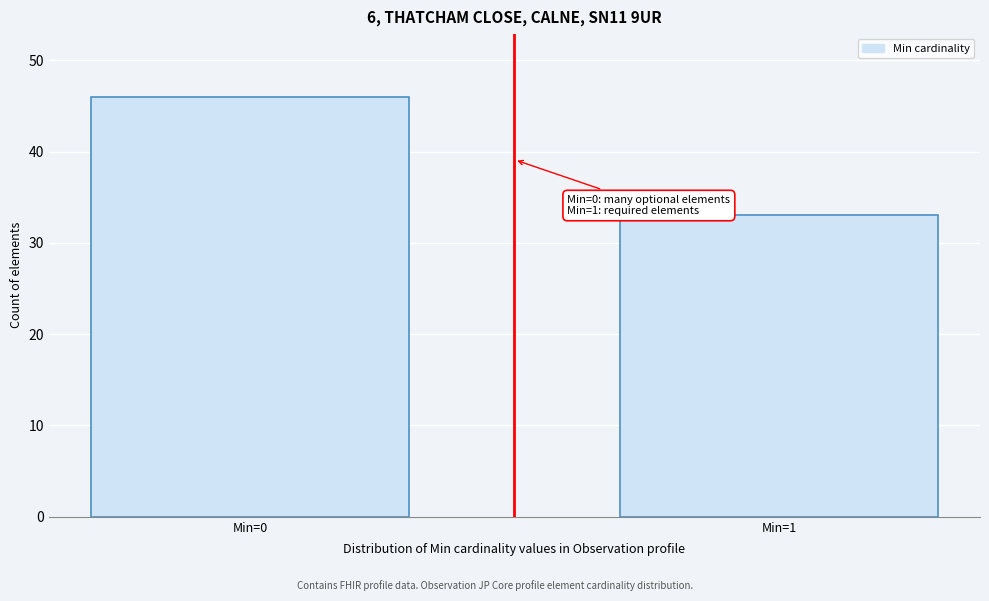

Reading left to right, what are all the values shown in this chart?

Min=0=46	Min=1=33